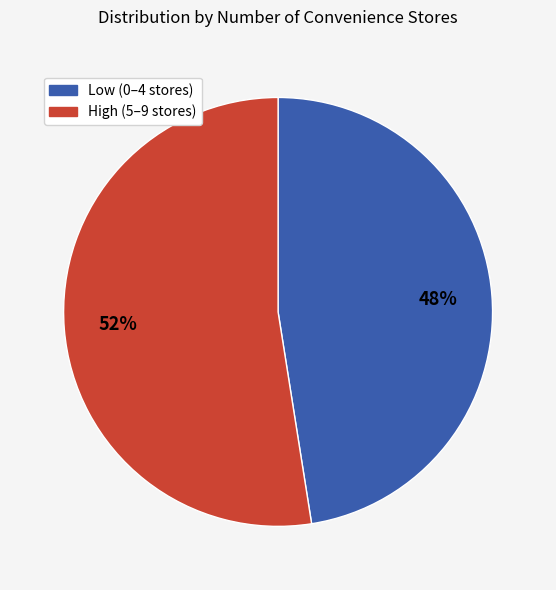

How many slices are in this pie chart?

2